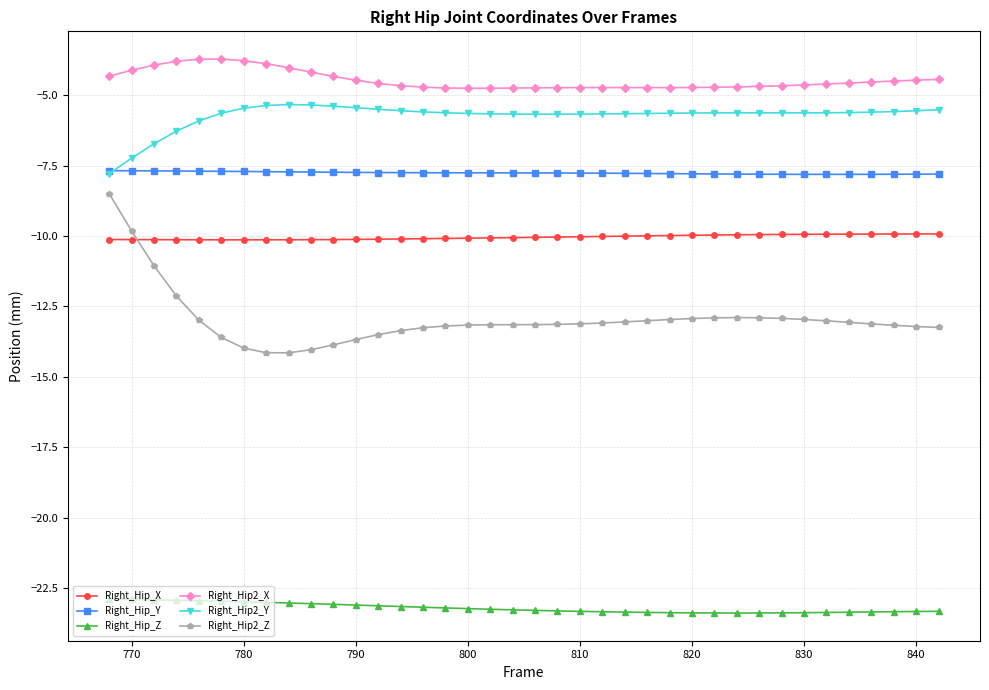

Which series has the largest total across all categories?

Right_Hip2_X